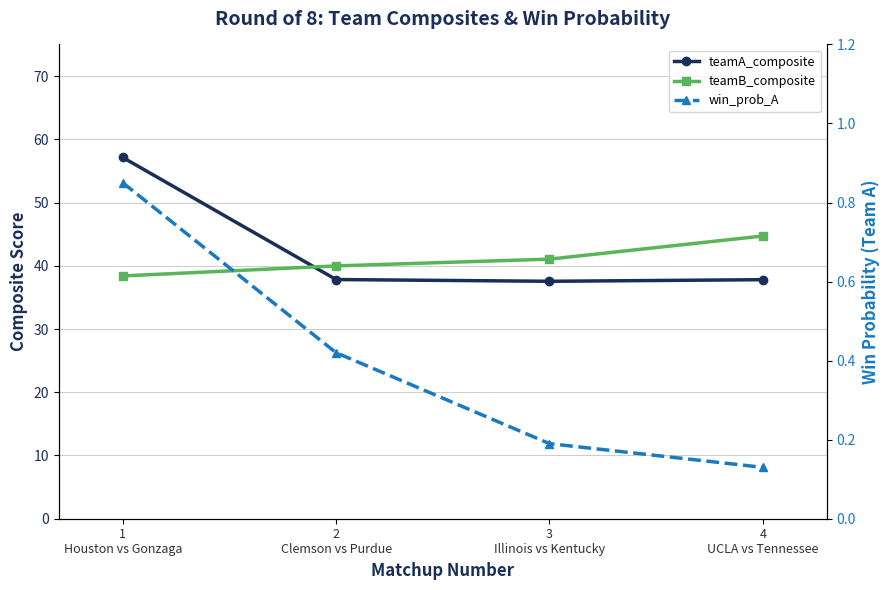

Is it true that teamA_composite equals 37.8 at 4
UCLA vs Tennessee?

True